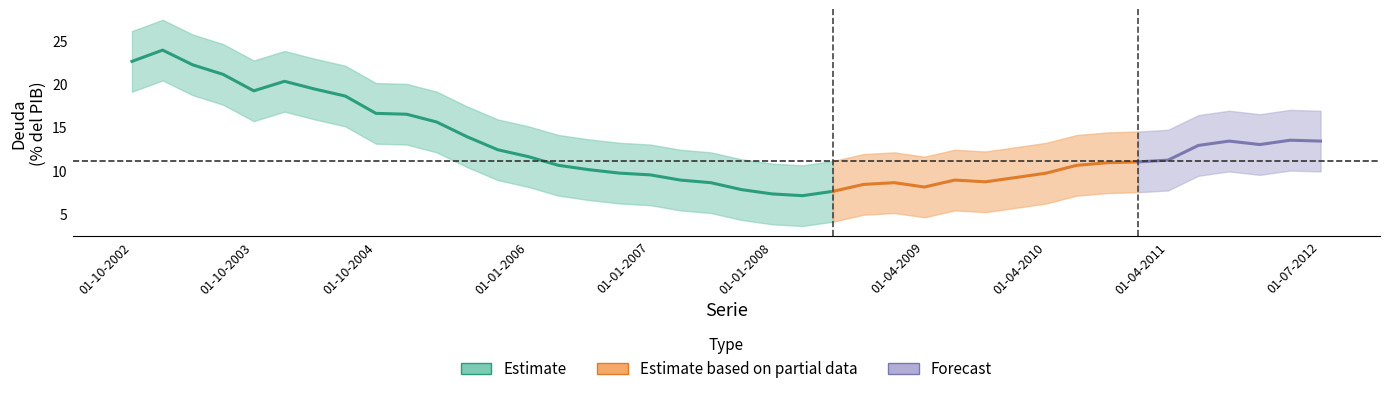

What is the ratio of the value at 01-10-2005 to the value at 01-01-2008?

1.7